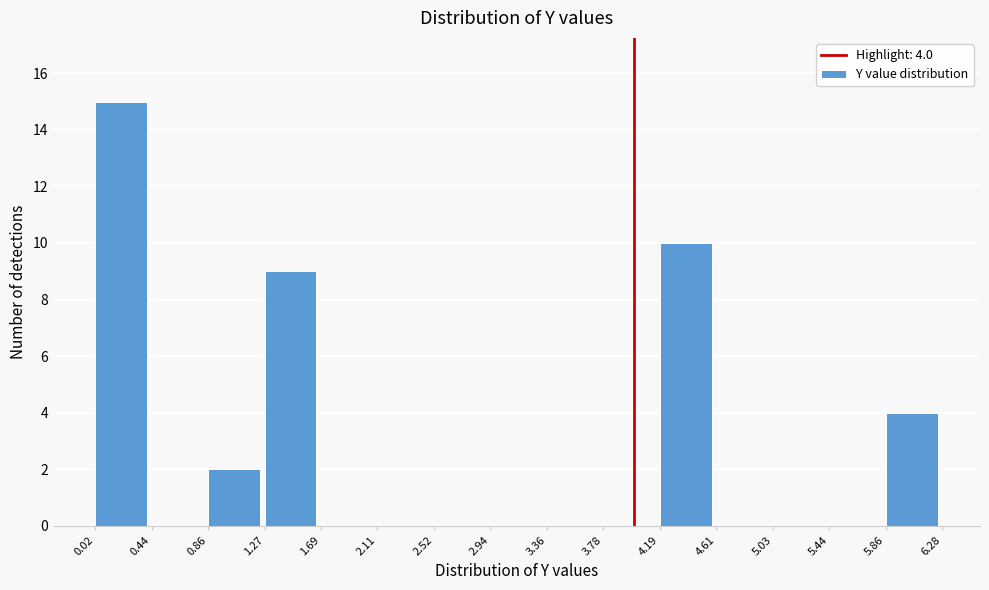

Over which range of the x-axis is the bar tallest?

0.02 to 0.44